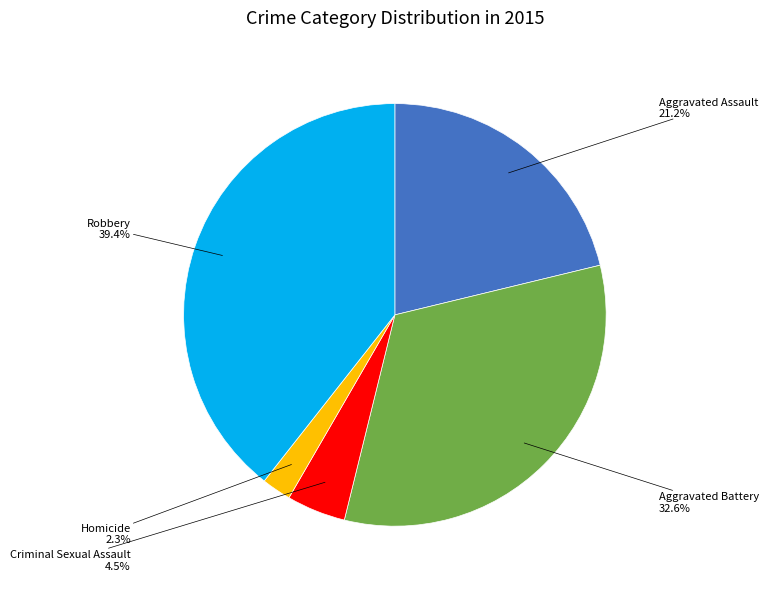

Rank the categories by value from lowest to highest.

Homicide, Criminal Sexual Assault, Aggravated Assault, Aggravated Battery, Robbery